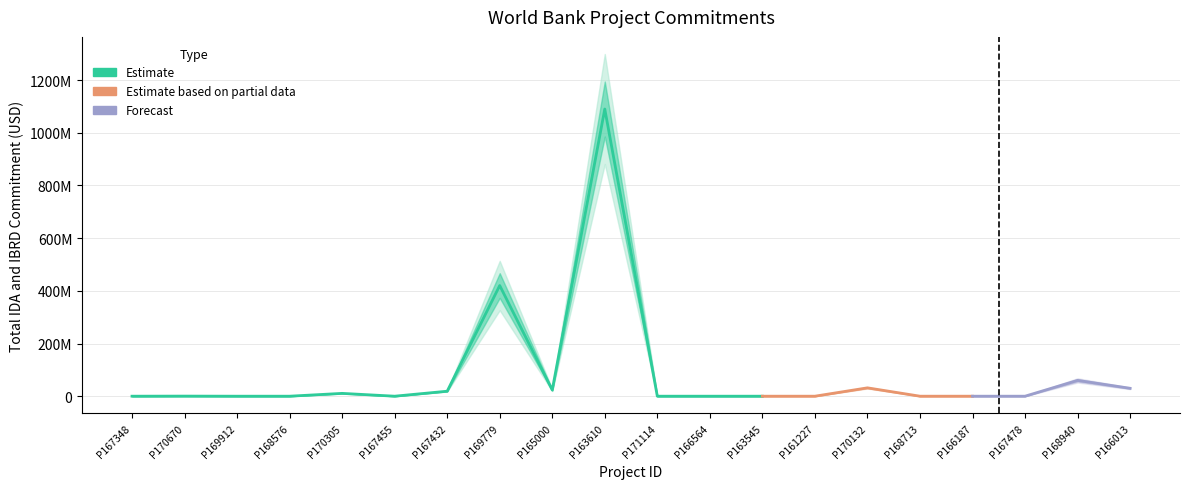

True or false: Current Project Cost has more than 1 points higher than both neighbors.

True